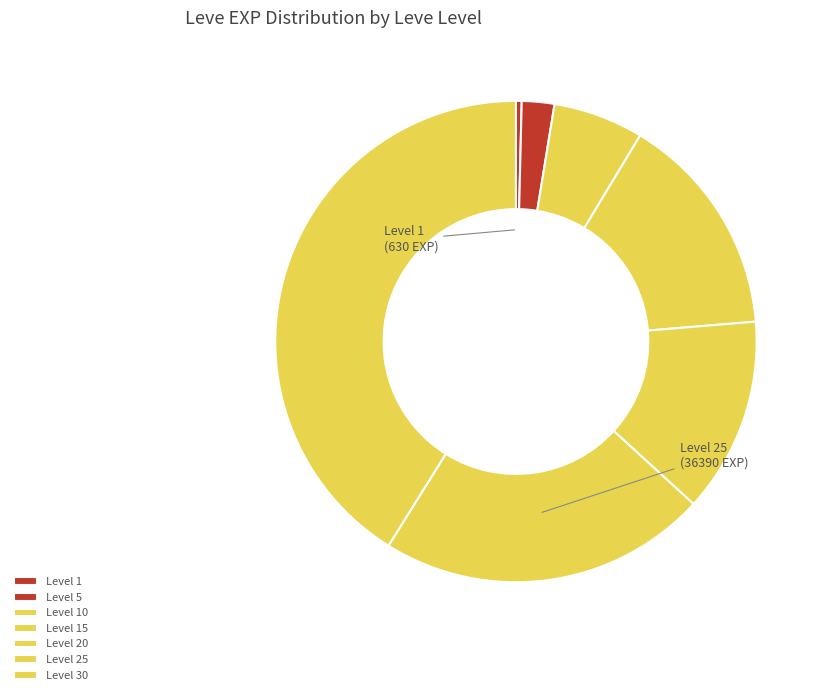

Count the number of slices in the pie.

7